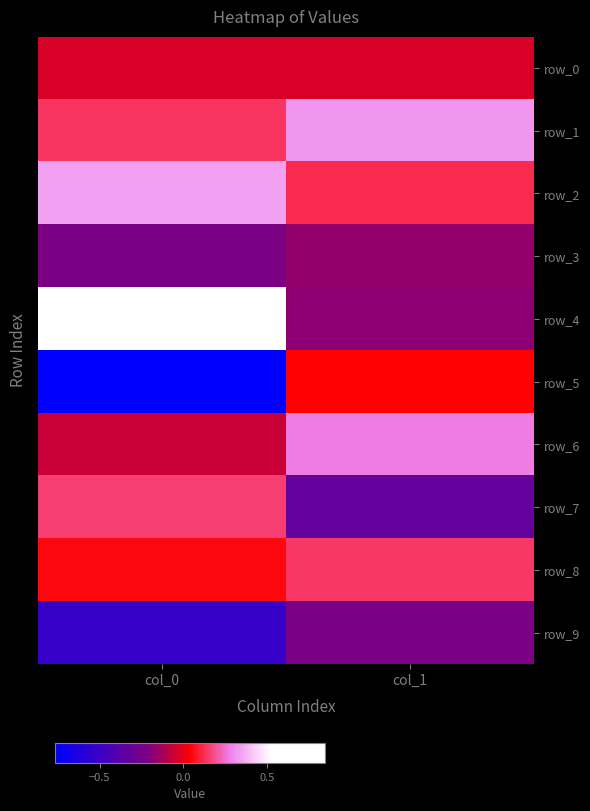

Rank the categories by row_2 value from highest to lowest.

col_0, col_1